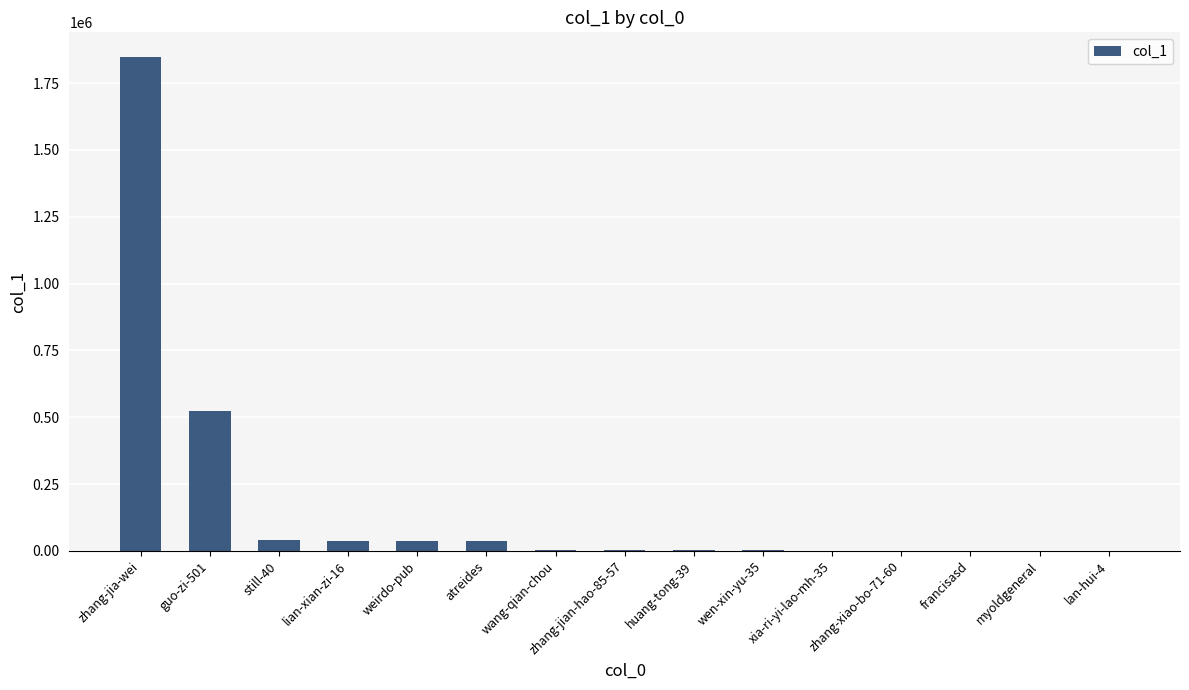

At which label is the value closest to 923713?

guo-zi-501